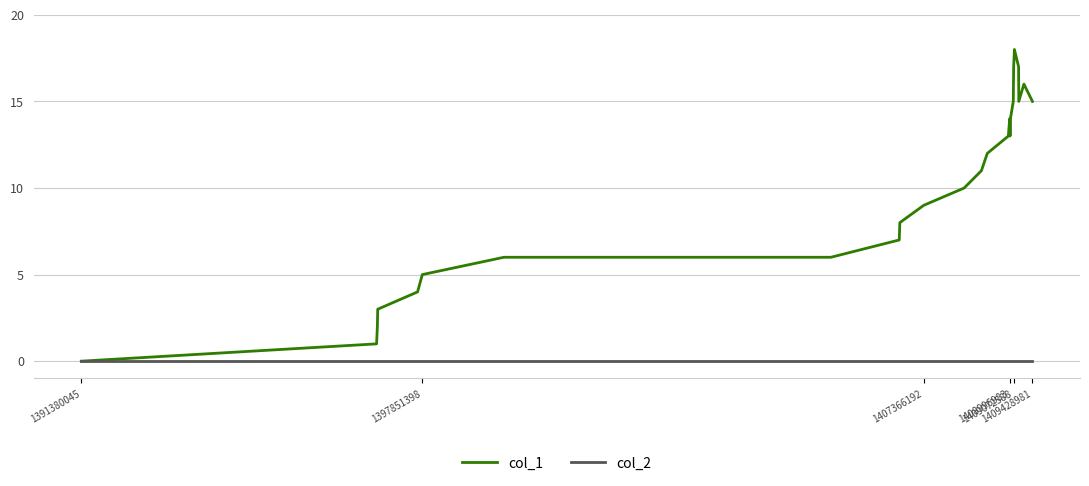

How many lines are shown in the chart?

2